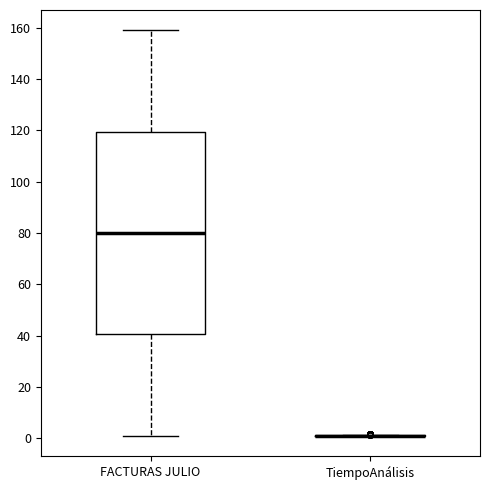

Comparing the boxes themselves (not the whiskers), which one is the tallest?

FACTURAS JULIO